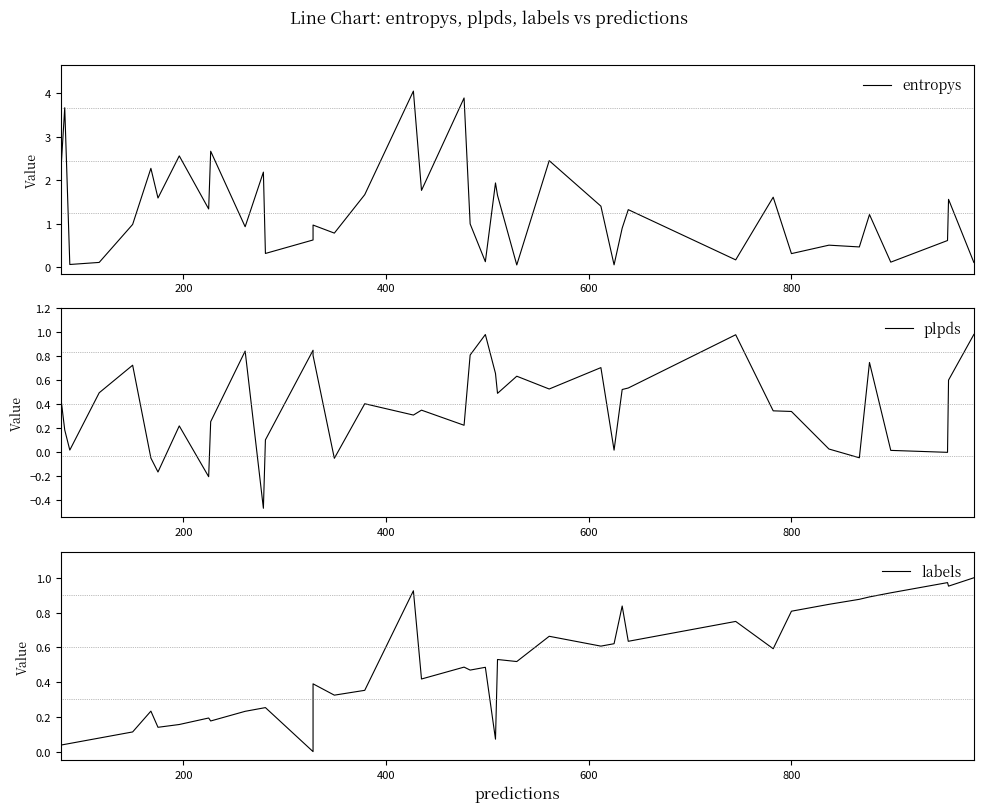

How many times do labels and entropys cross each other?

13